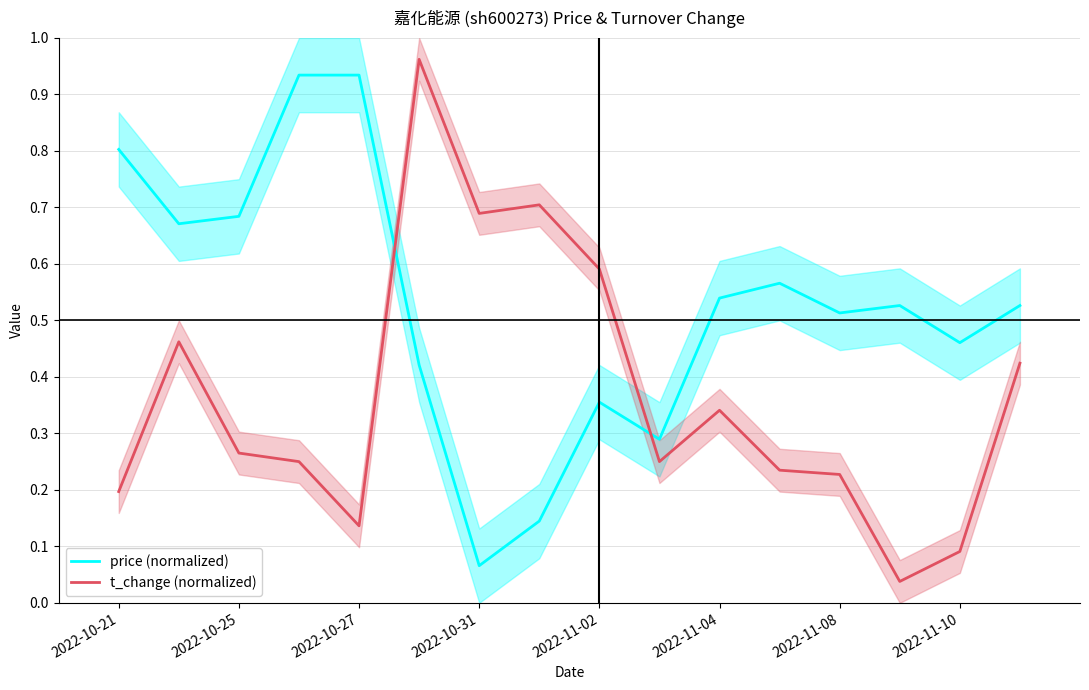

What is the total value across all series at 2022-10-21?

1.0